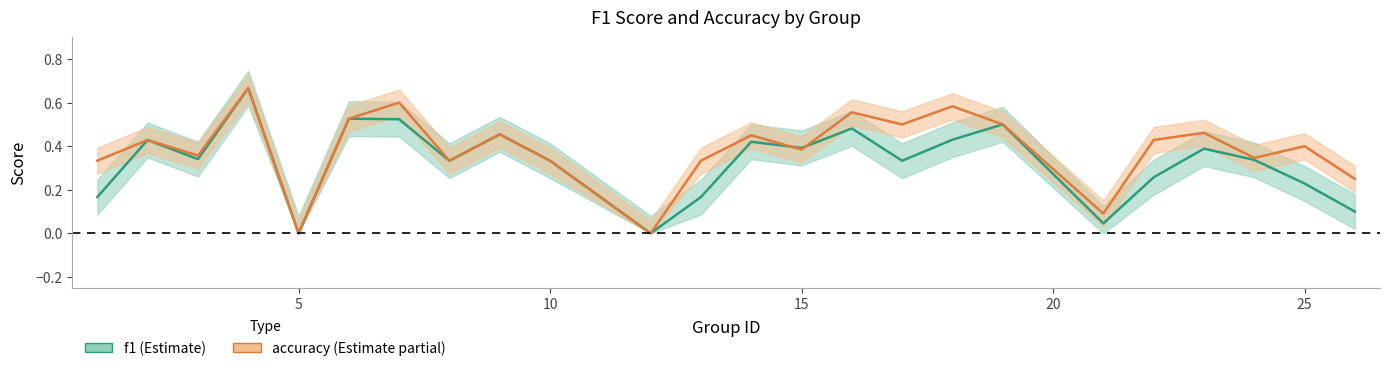

What is the spread (max minus min) of values at 13?

0.2